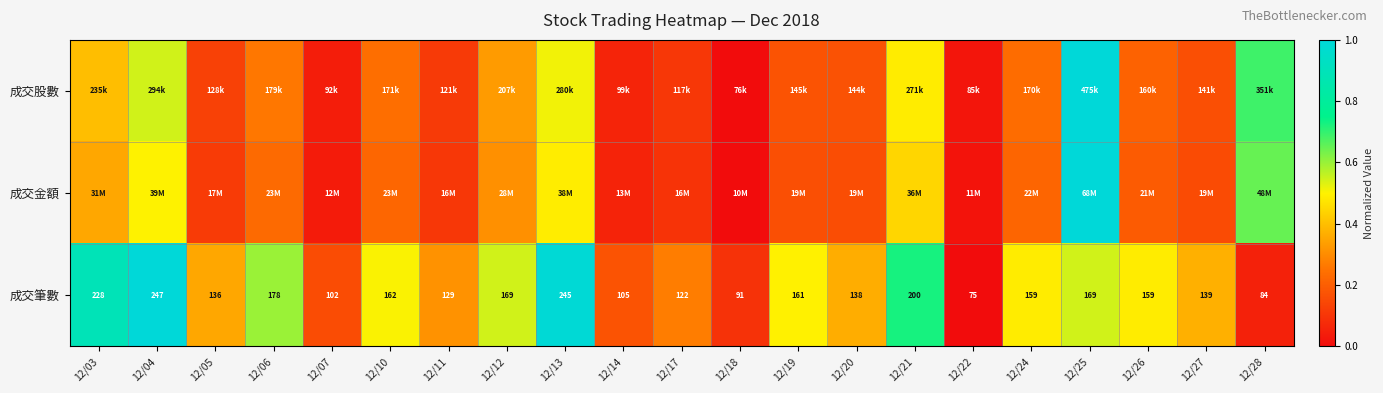

Rank the categories by 成交股數 value from highest to lowest.

12/25, 12/28, 12/04, 12/13, 12/21, 12/03, 12/12, 12/06, 12/10, 12/24, 12/26, 12/19, 12/20, 12/27, 12/05, 12/11, 12/17, 12/14, 12/07, 12/22, 12/18